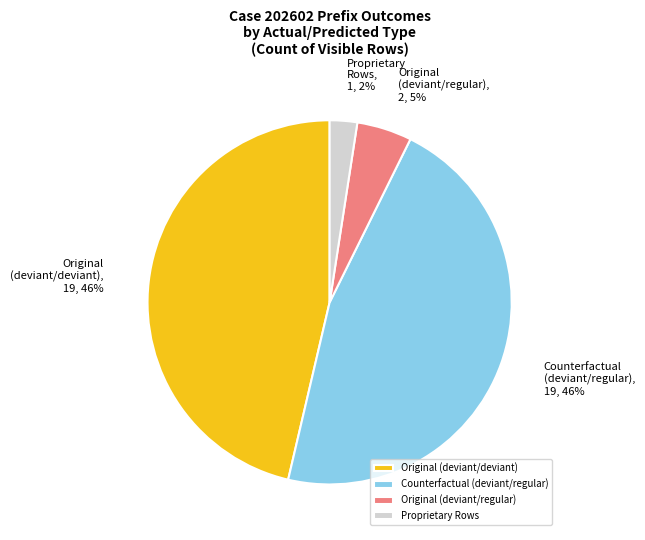

What is the smallest slice in the pie chart?

Proprietary Rows